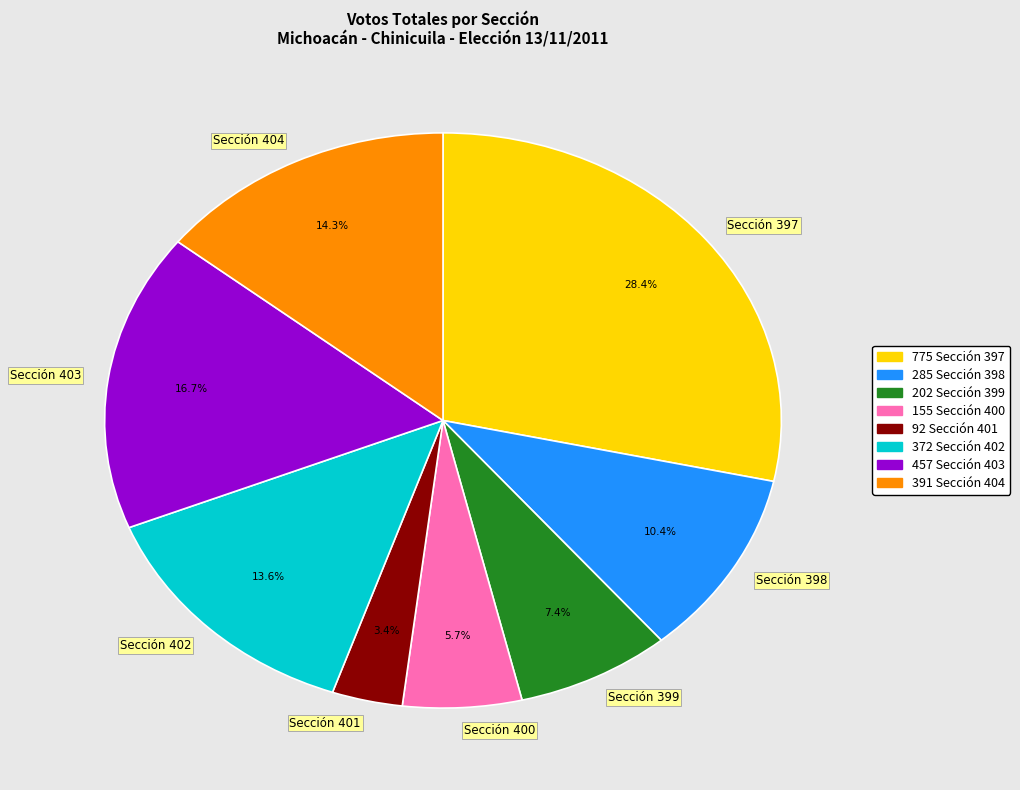

To the nearest percent, what is the combined percentage of Sección 401 and Sección 404?

18%